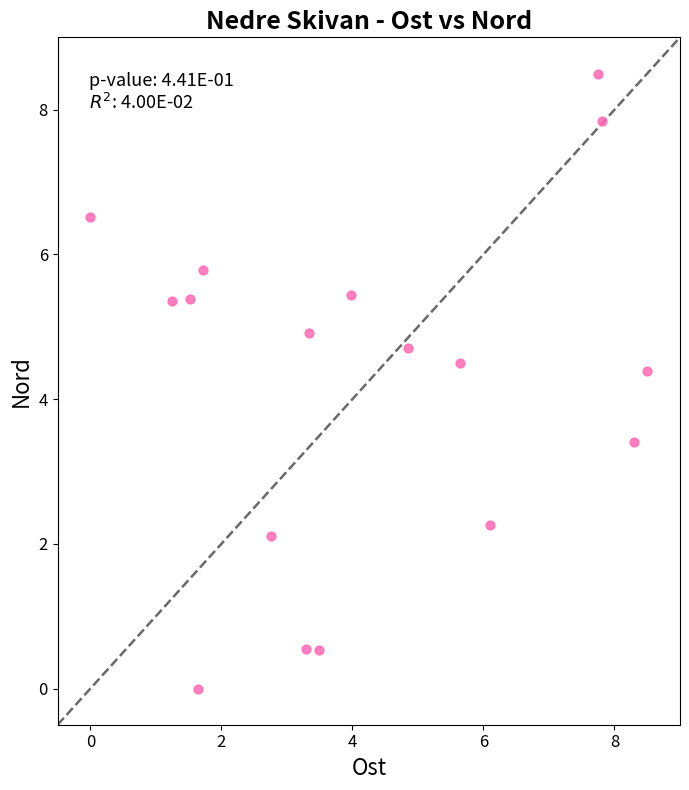

What Y value in the scatter plot is closest to 4?

4.4